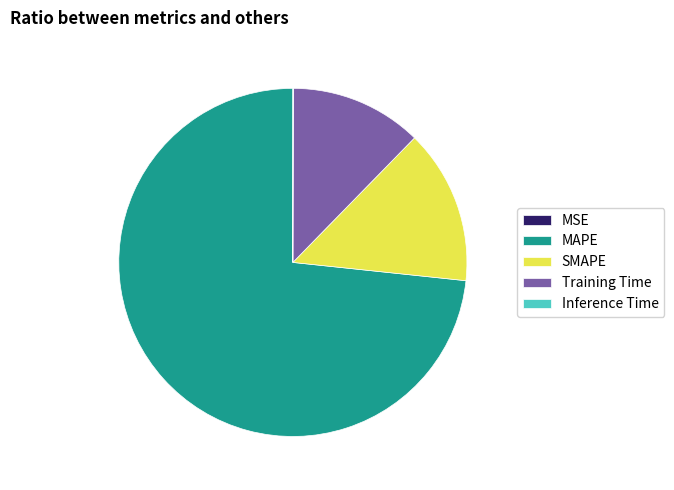

Which category accounts for the majority?

MAPE